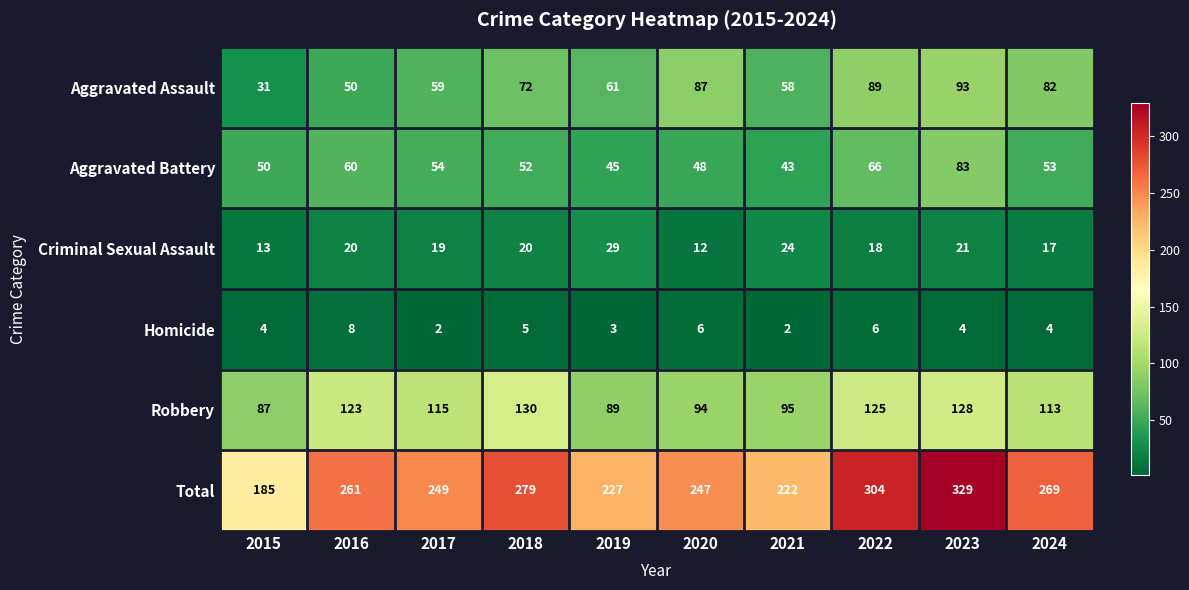

Which series has the largest total across all categories?

Total